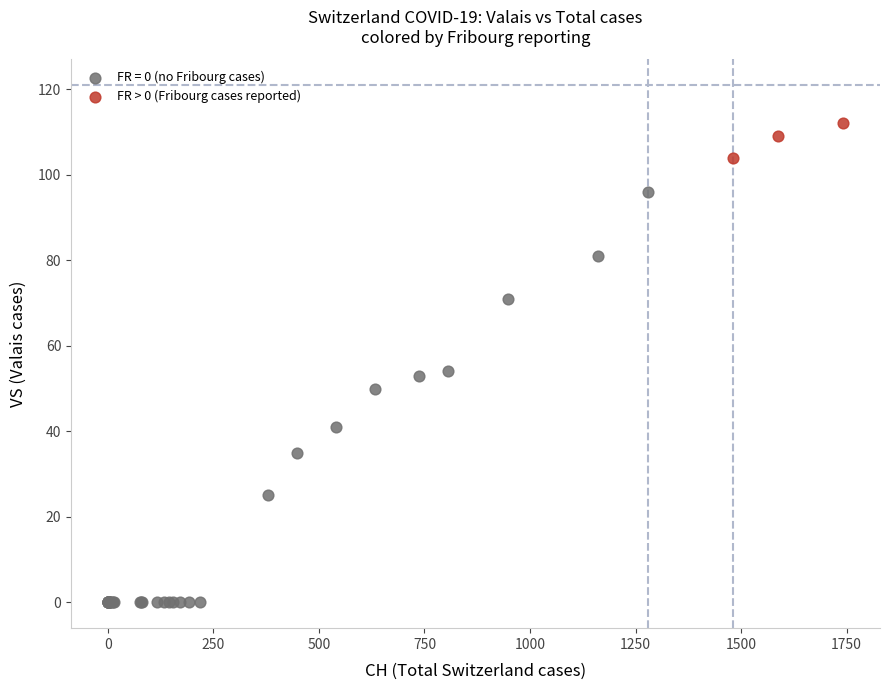

Which series reaches the maximum Y coordinate?

FR > 0 (Fribourg cases reported)